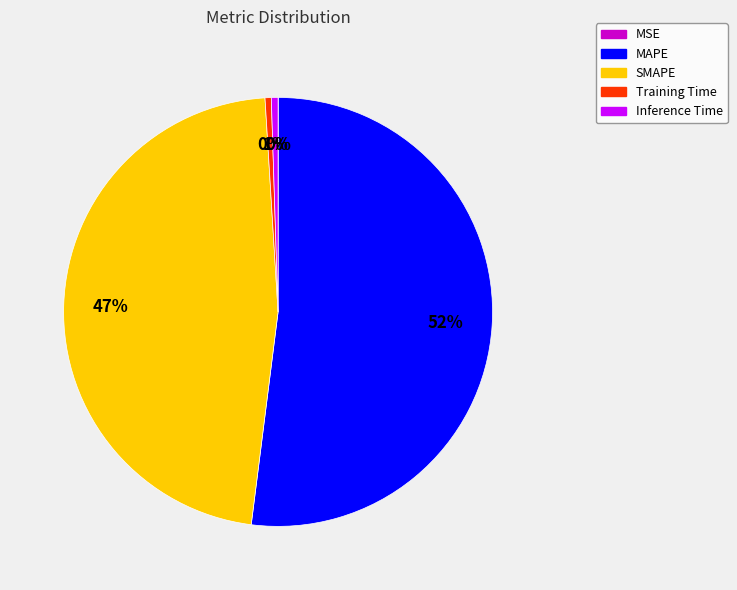

Which category has the biggest portion of the pie?

MAPE